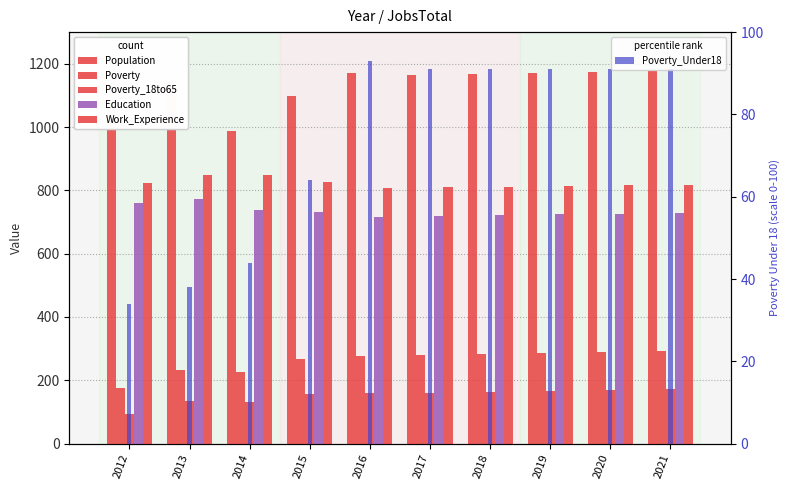

What are all the series names shown in the legend?

Population, Poverty, Poverty_18to65, Education, Work_Experience, Poverty_Under18